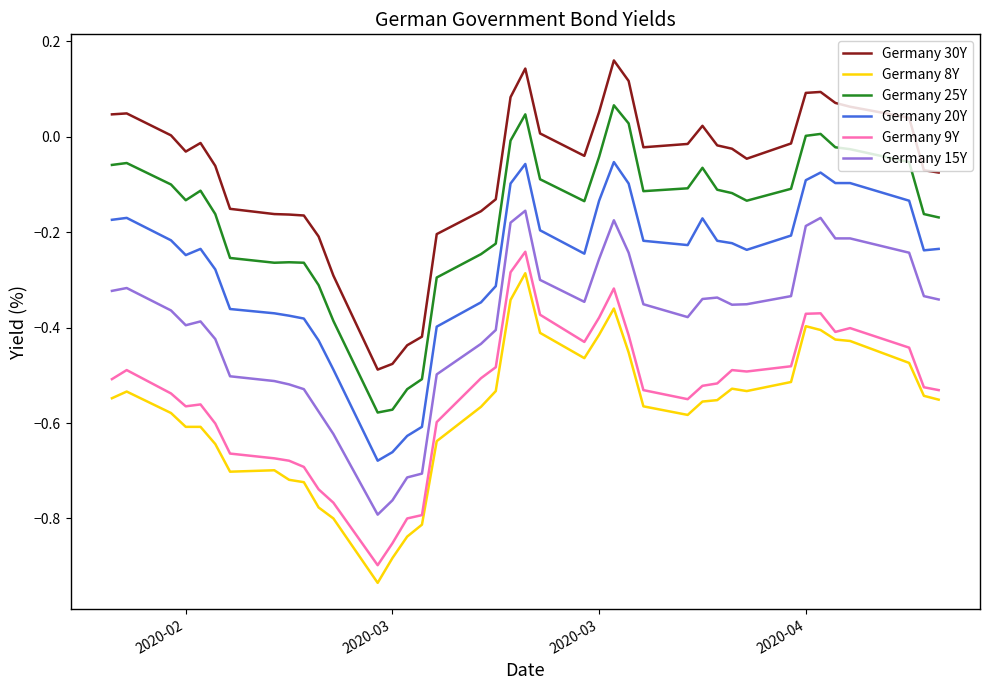

True or false: Germany 20Y and Germany 9Y intersect in this chart.

False